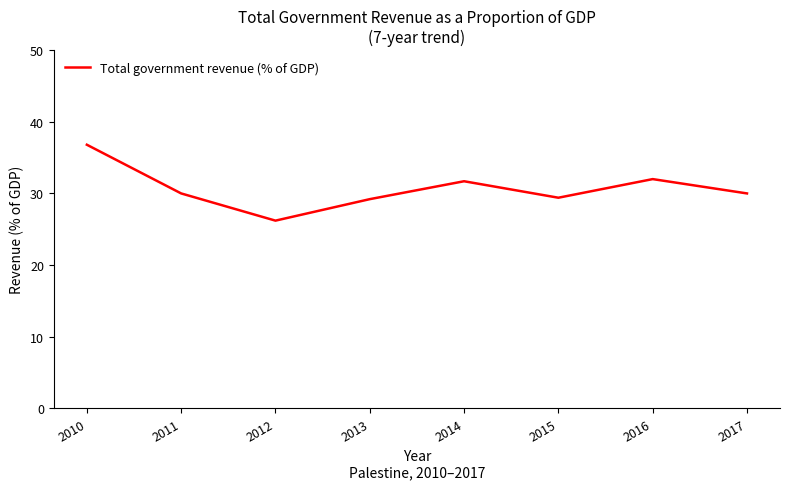

At which category does the chart reach its minimum across all series?

2012